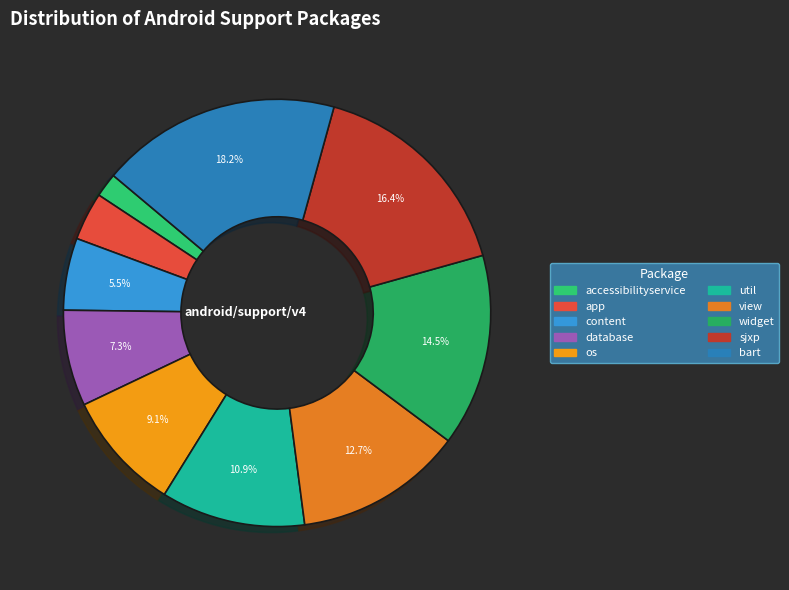

How many slices are in this pie chart?

10